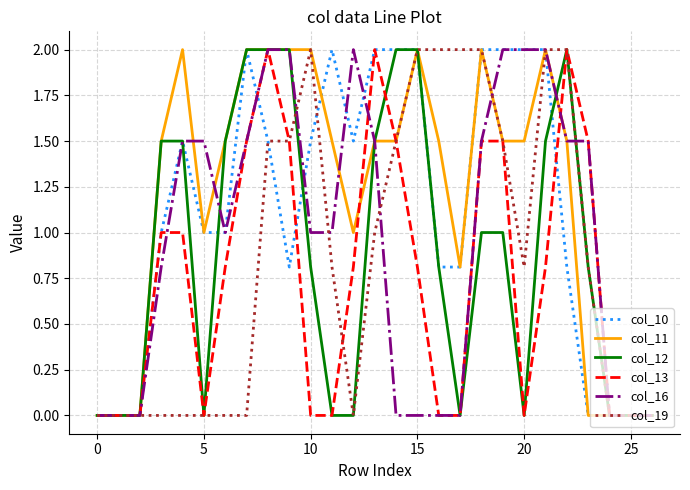

What is the maximum value shown in the chart?

2.0